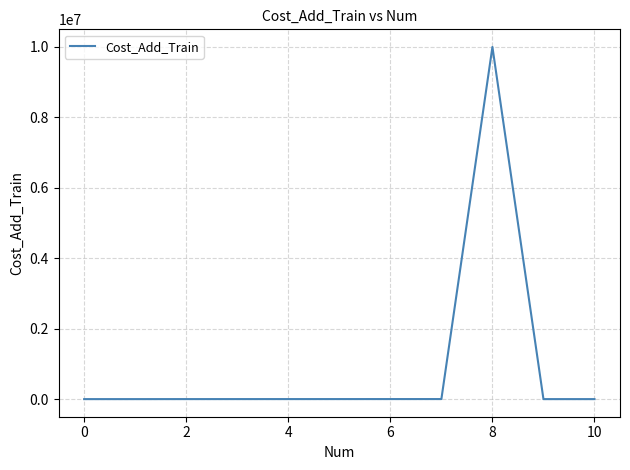

What is the greatest value displayed?

9999999